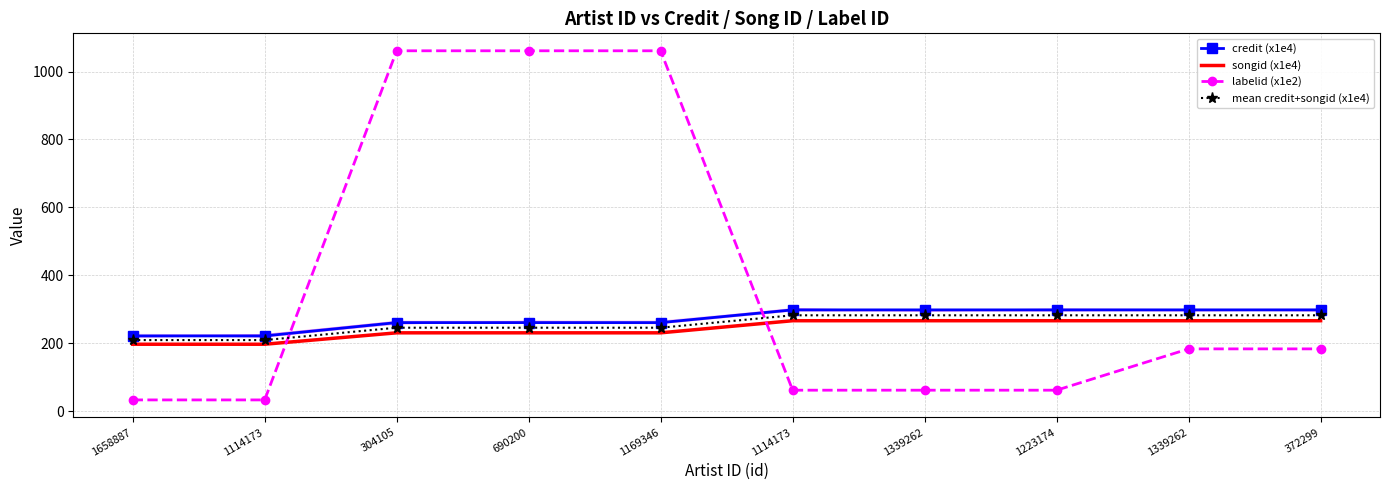

The value of labelid (x1e2) at 1114173 is 61.3. True or false?

True